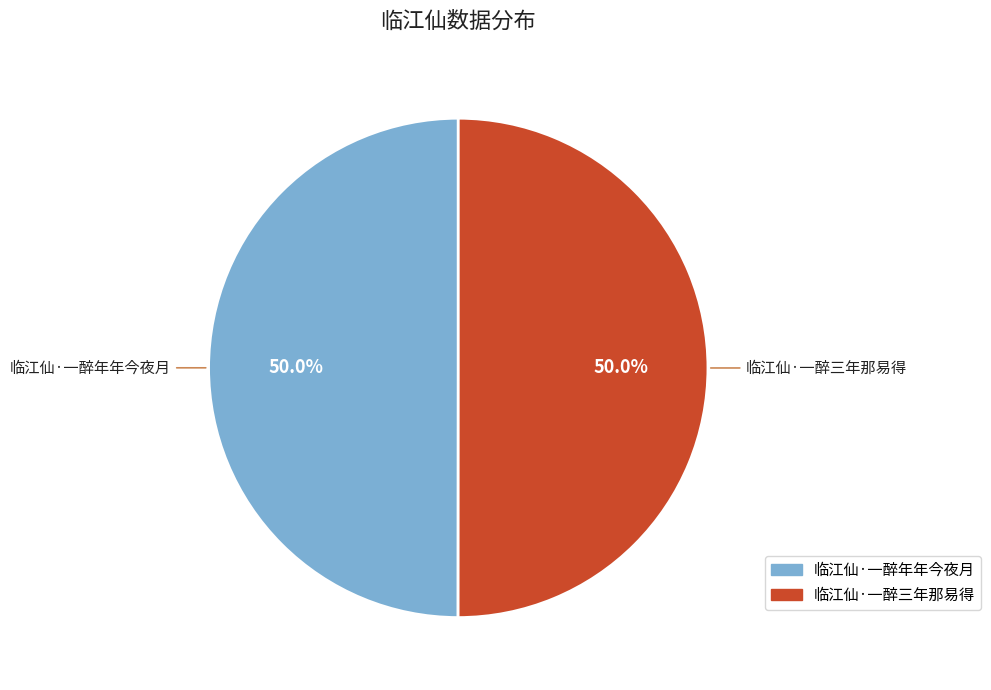

How many slices are in this pie chart?

2